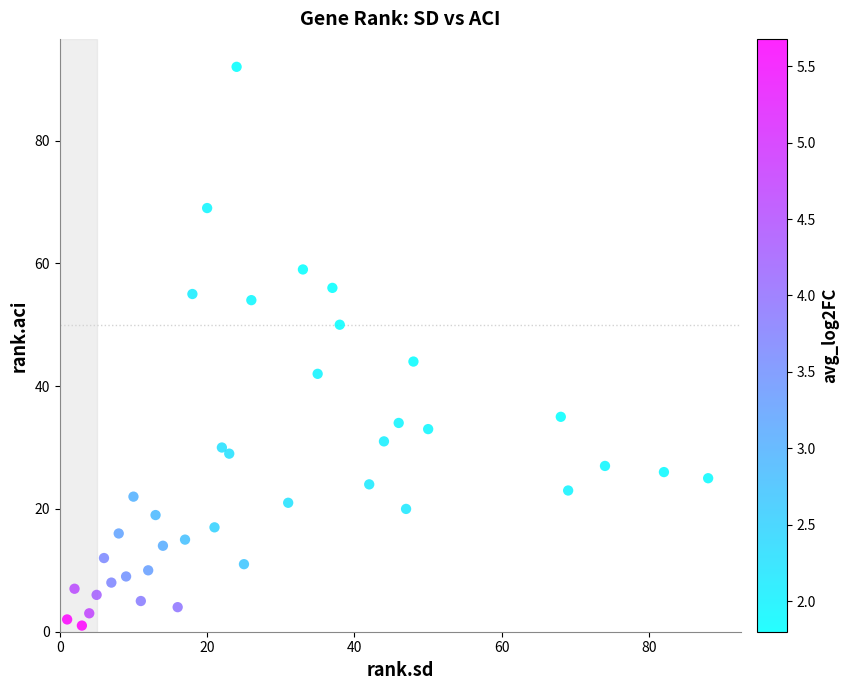

What is the range of Y values (max minus min)?

91